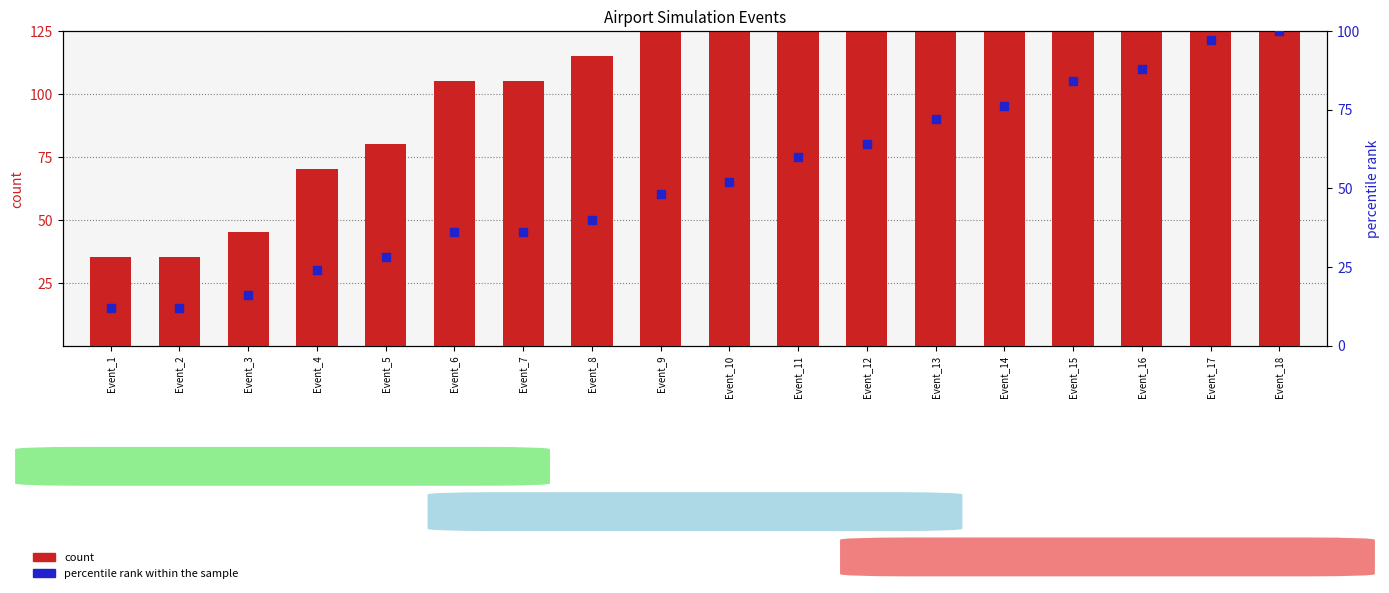

Is the value of percentile rank within the sample at Event_15 greater than the value of count at Event_18?

No